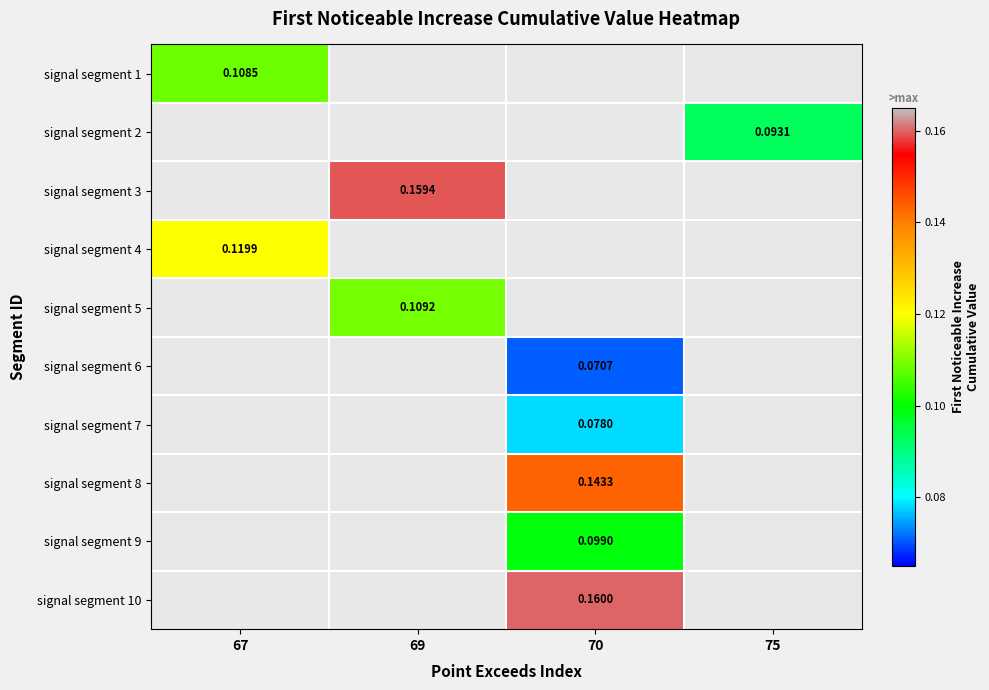

Is the value of signal segment 1 at 70 greater than the value of signal segment 2 at 67?

No